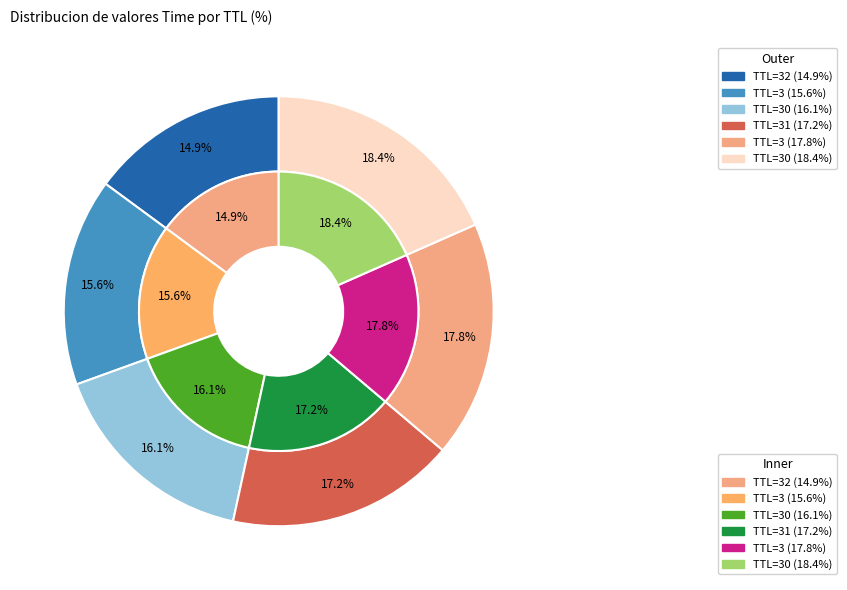

To the nearest percent, what is the difference between the largest and smallest slice percentages?

3%